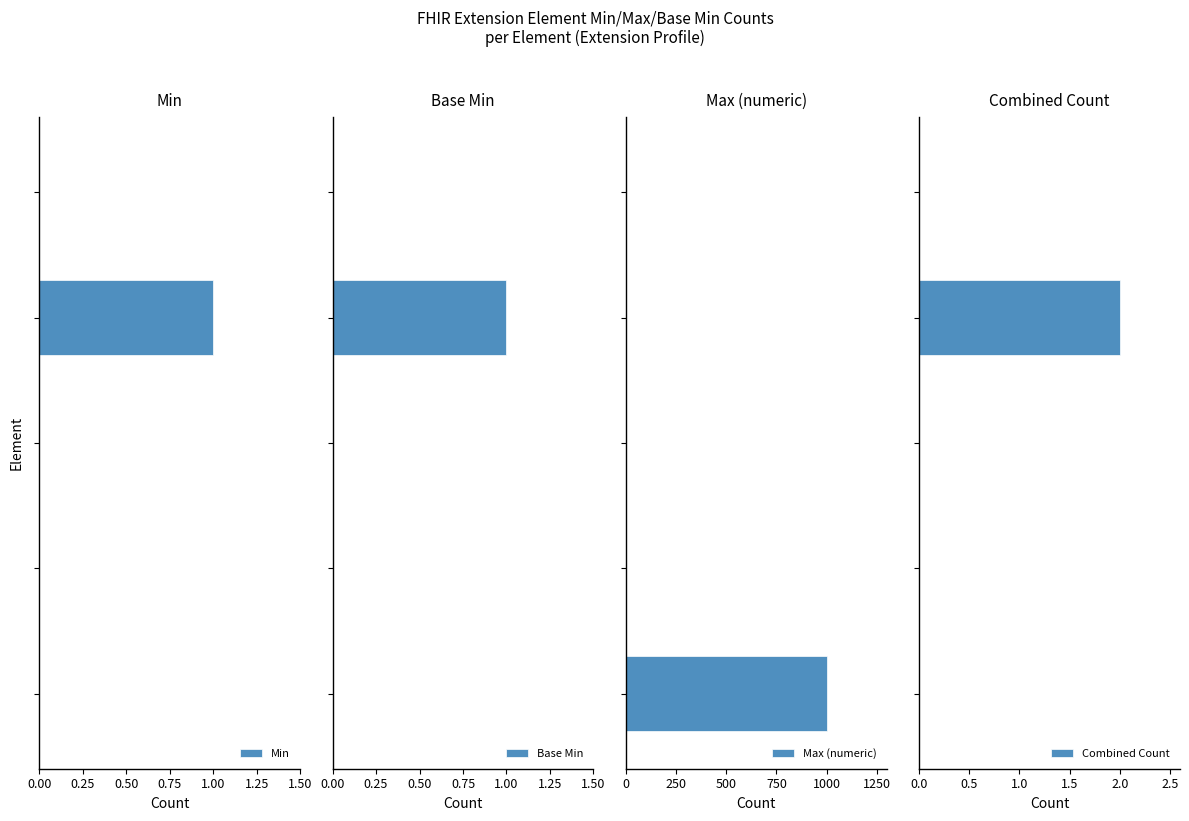

Which series has the largest total across all categories?

Max (numeric)